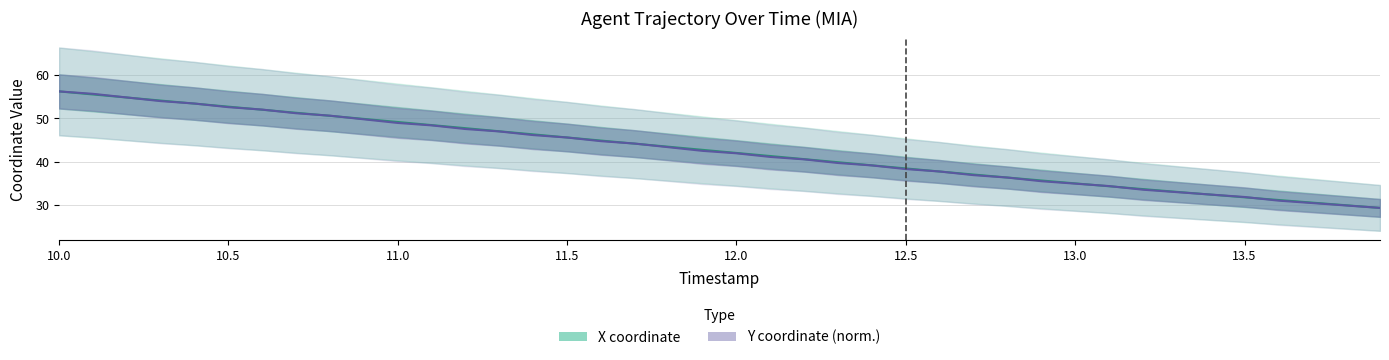

Reading left to right, transcribe all the data shown in this chart.

X coordinate: 56.2	55.5	54.8	54.1	53.4	52.7	52.0	51.3	50.6	49.9	49.2	48.4	47.7	47.0	46.3	45.6	44.9	44.2	43.5	42.7	42.0	41.3	40.6	39.9	39.2	38.5	37.7	37.0	36.4	35.7	35.0	34.3	33.7	33.0	32.4	31.8	31.2	30.6	30.0	29.3
Y coordinate (norm.): 56.2	55.7	54.8	54.0	53.4	52.6	52.0	51.2	50.6	49.8	48.9	48.4	47.5	47.0	46.1	45.6	44.7	44.2	43.3	42.5	41.9	41.1	40.5	39.7	39.1	38.3	37.7	36.9	36.3	35.5	34.9	34.4	33.5	33.0	32.4	31.9	31.0	30.5	29.9	29.3